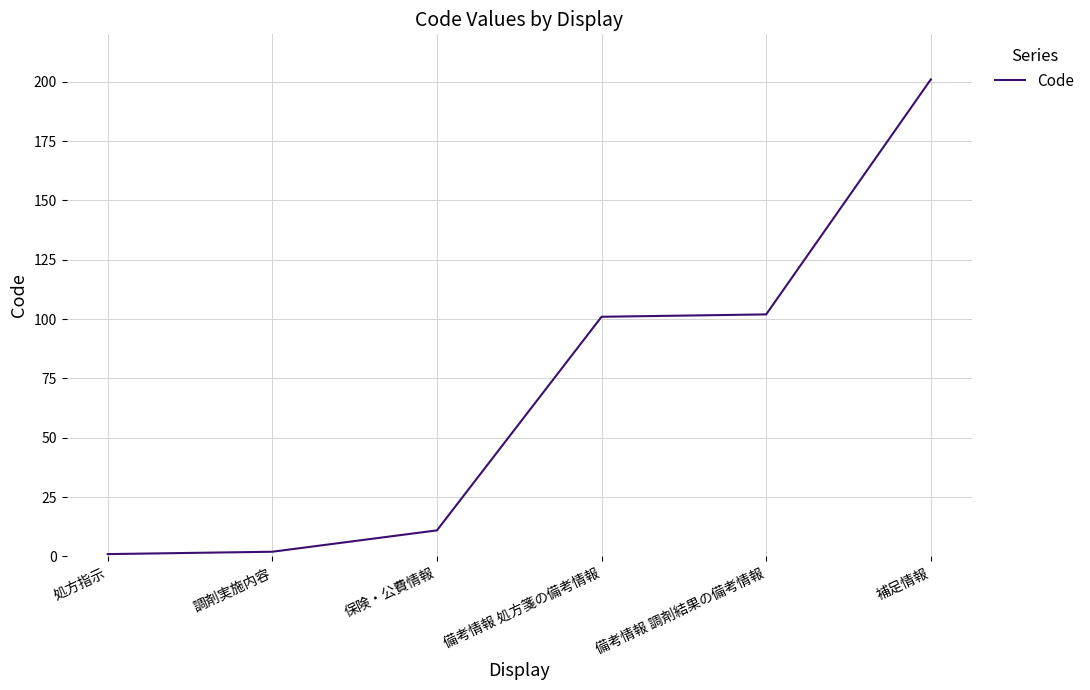

What is the difference between the maximum and second lowest values?

199